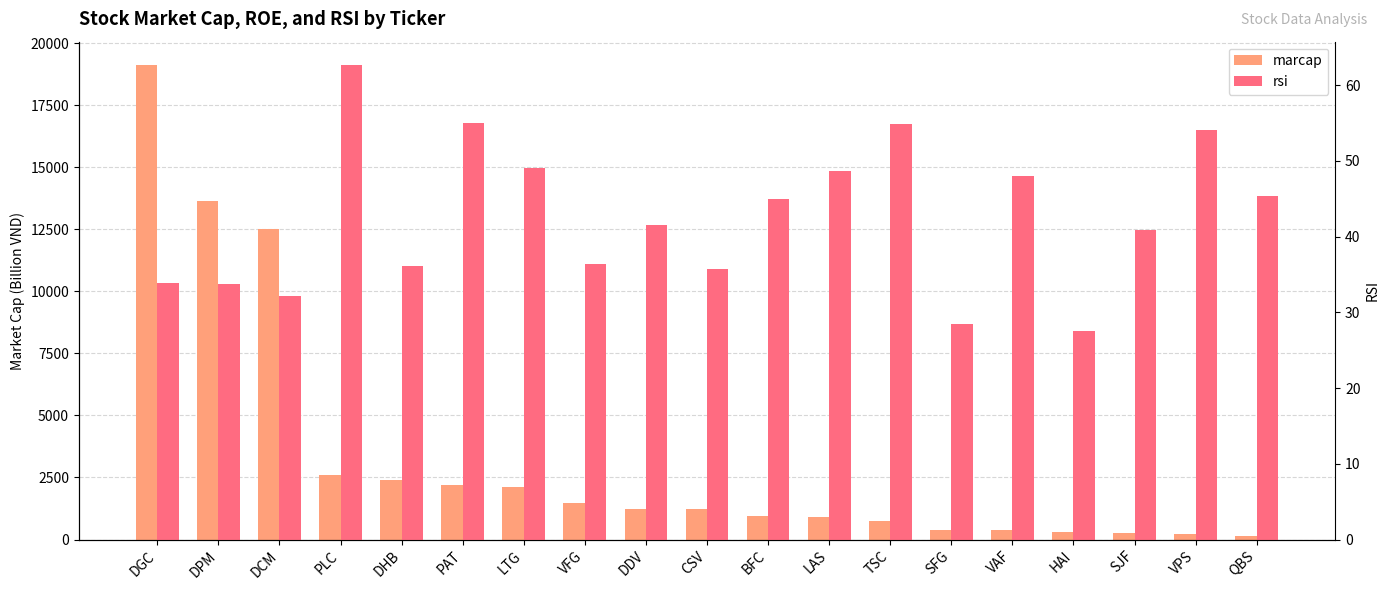

The rsi series shows 22.6 at CSV. True or false?

False